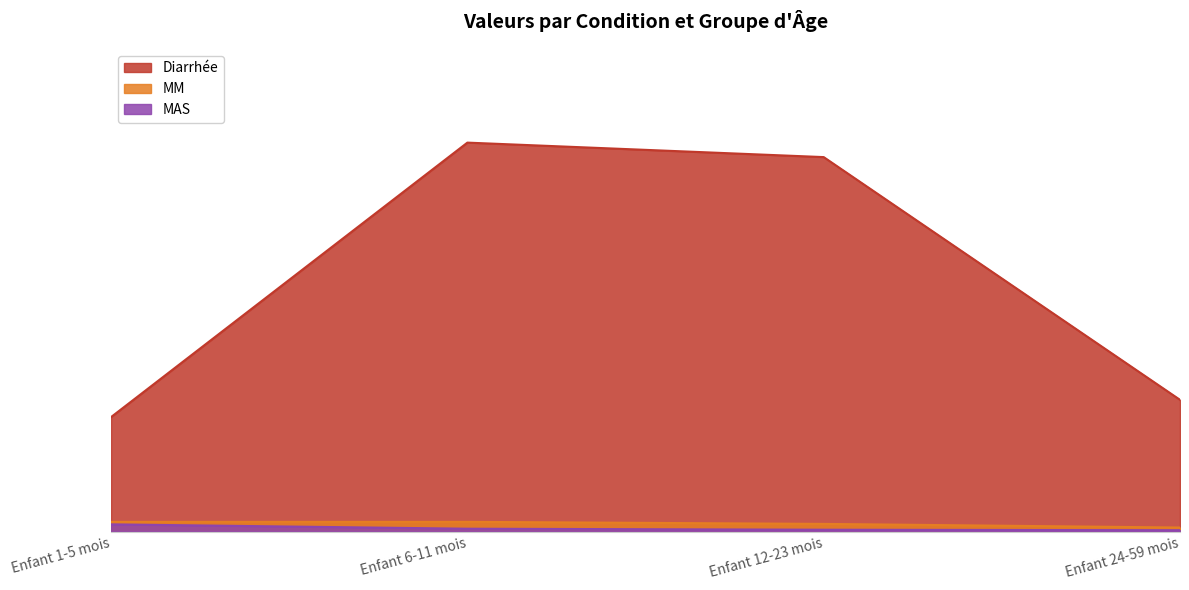

Which series changed the most between Enfant 1-5 mois and Enfant 12-23 mois?

Diarrhée